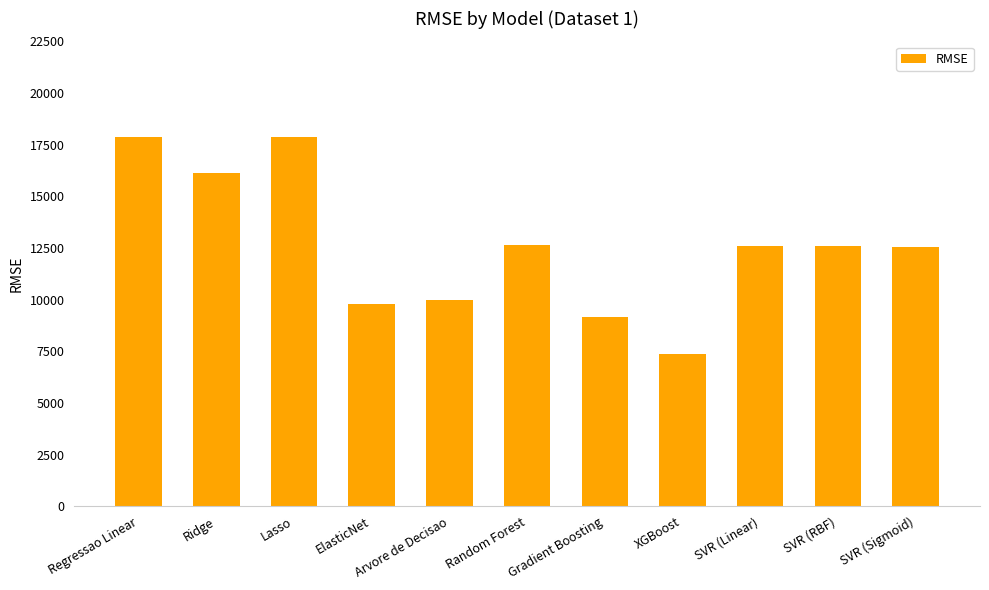

Which label corresponds to the smallest value in the chart?

XGBoost